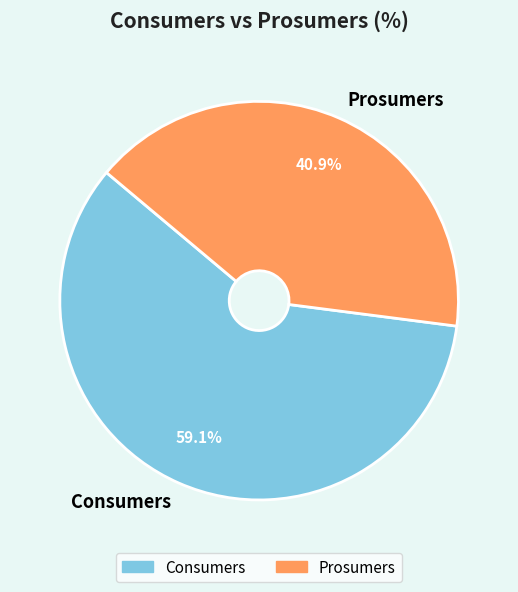

Which slice is the smallest?

Prosumers